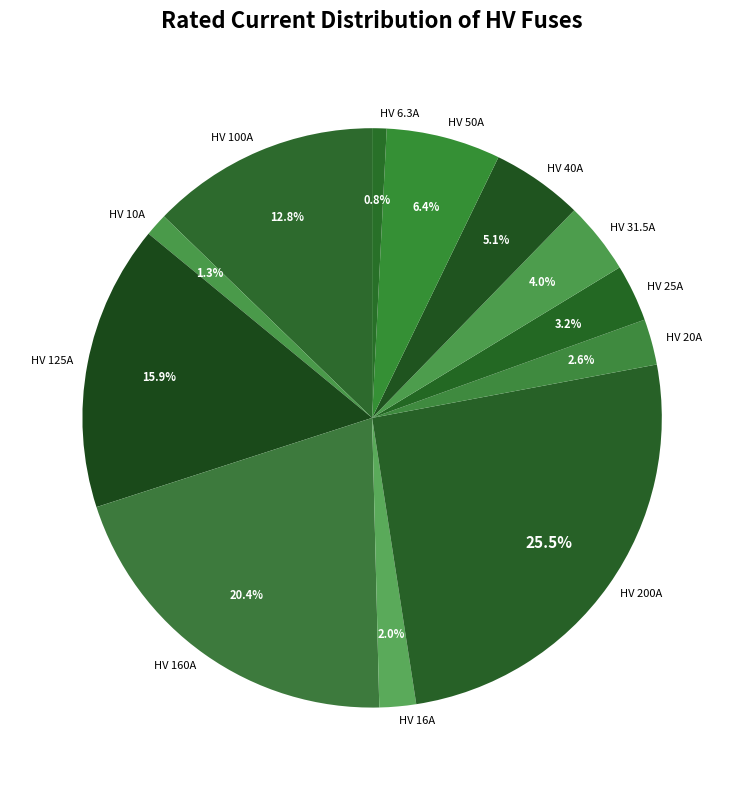

Combined, what portion of the pie is HV 50A and HV 6.3A?

7.2%